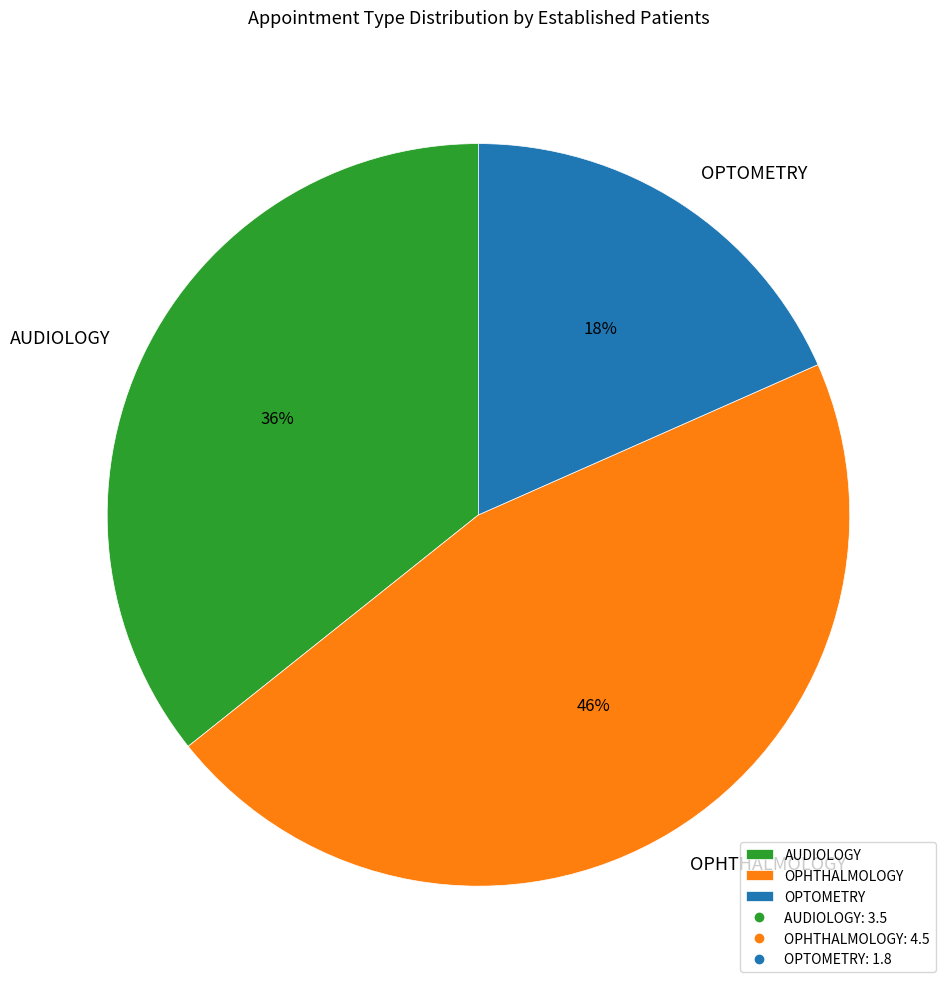

To the nearest percent, what percentage of the pie is OPHTHALMOLOGY?

46%